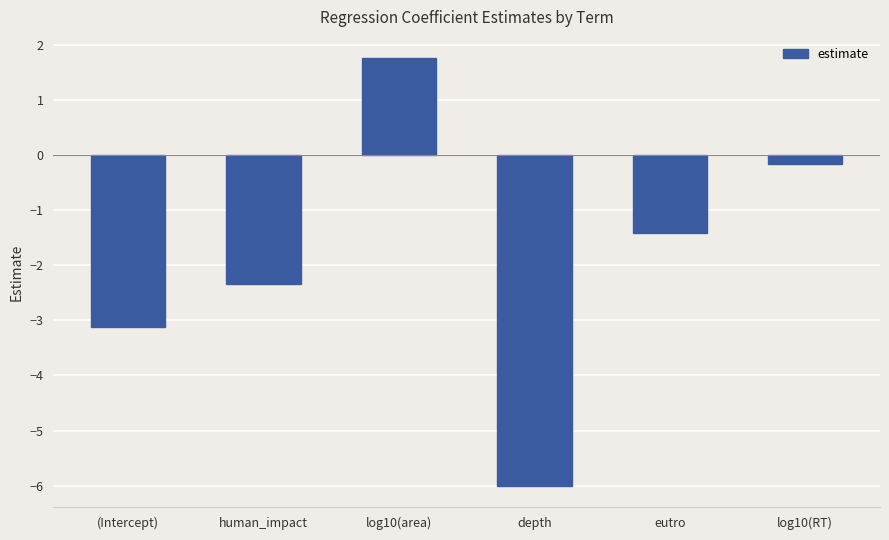

List the labels in order of value, largest first.

log10(area), log10(RT), eutro, human_impact, (Intercept), depth